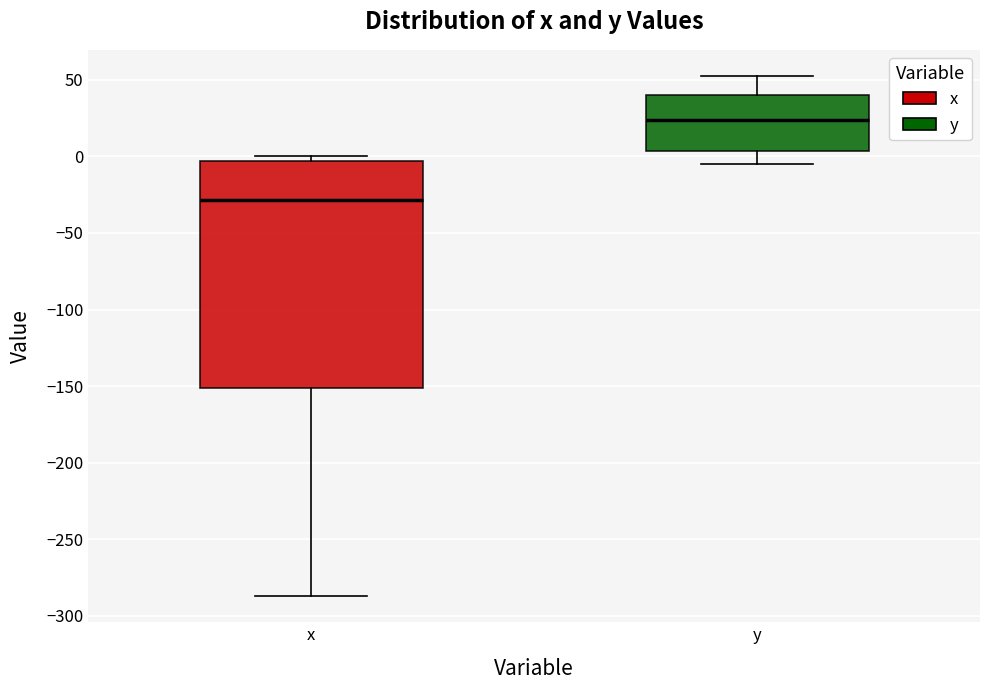

Which box has the highest median line?

y